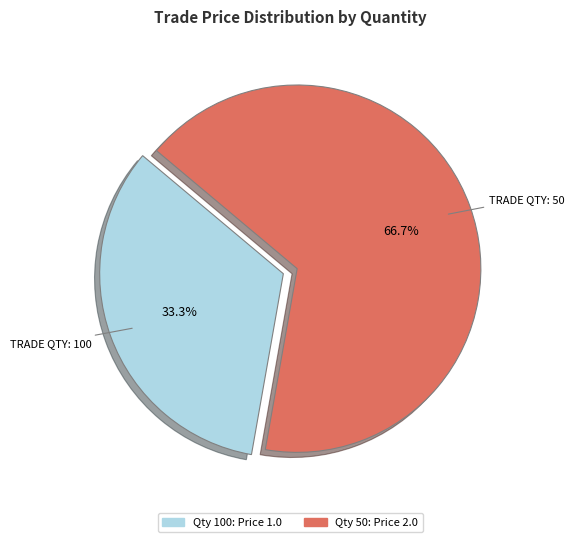

Does any single category account for the majority?

Yes